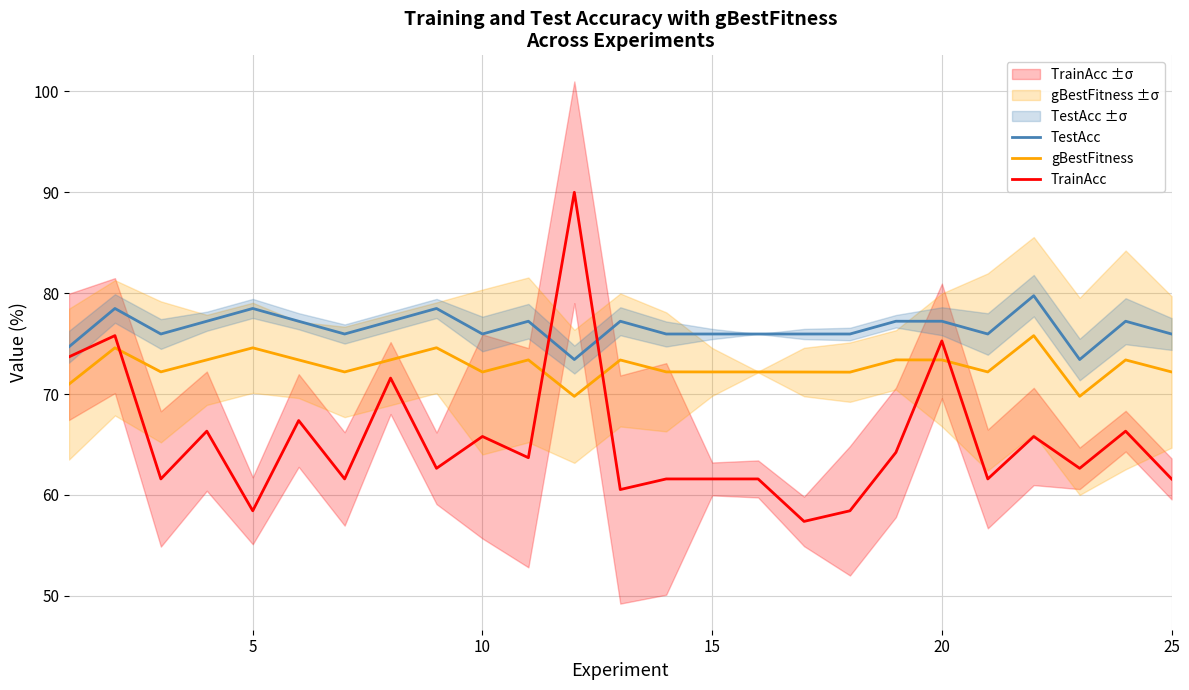

What is the average value of the TrainAcc series?

65.5